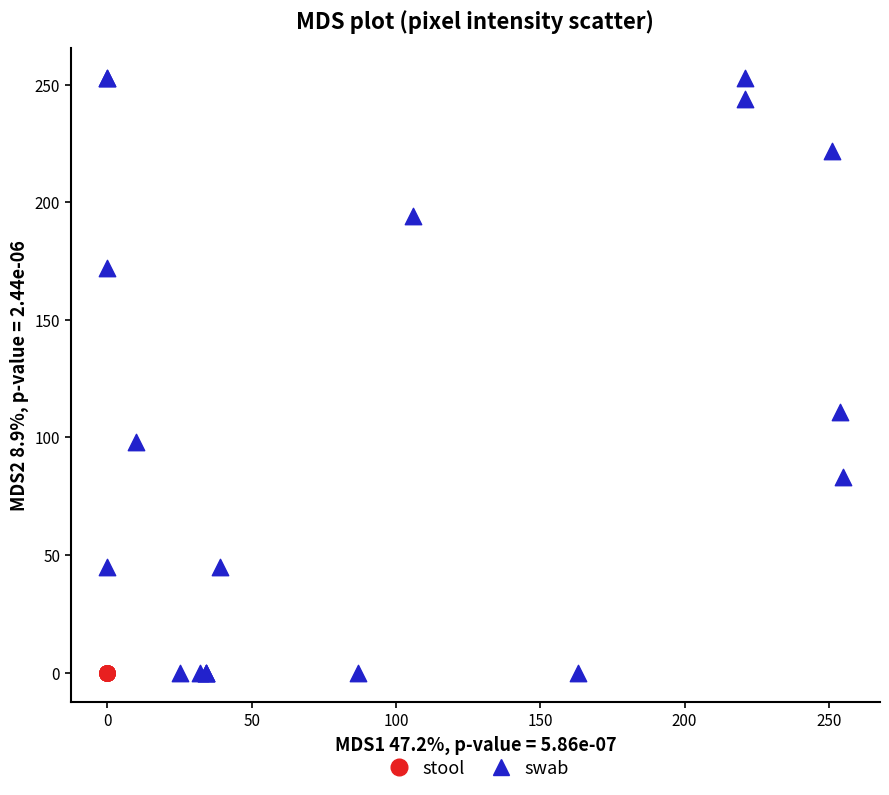

Which series contains the highest Y value?

swab